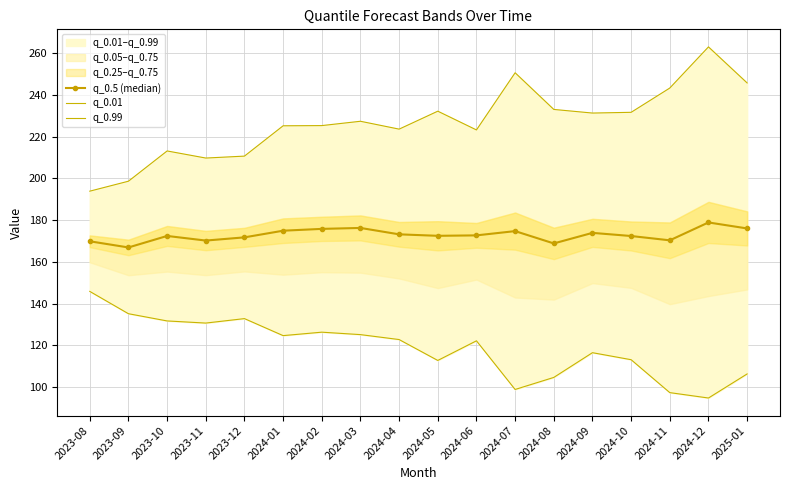

What is the lowest value of the q_0.5 (median) series?

166.9